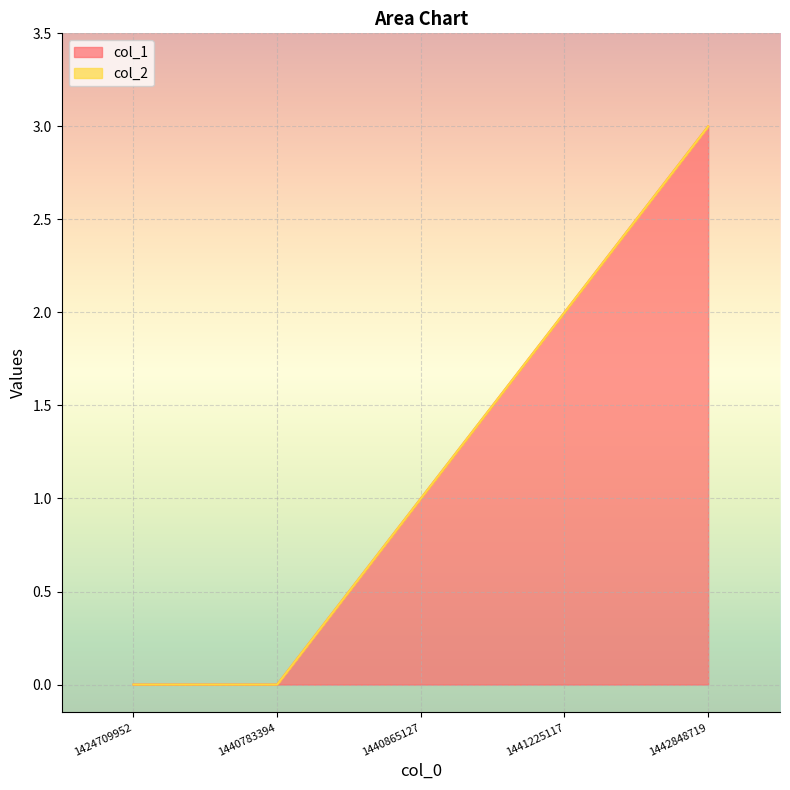

What is the change in value from 1440783394 to 1441225117?

+2